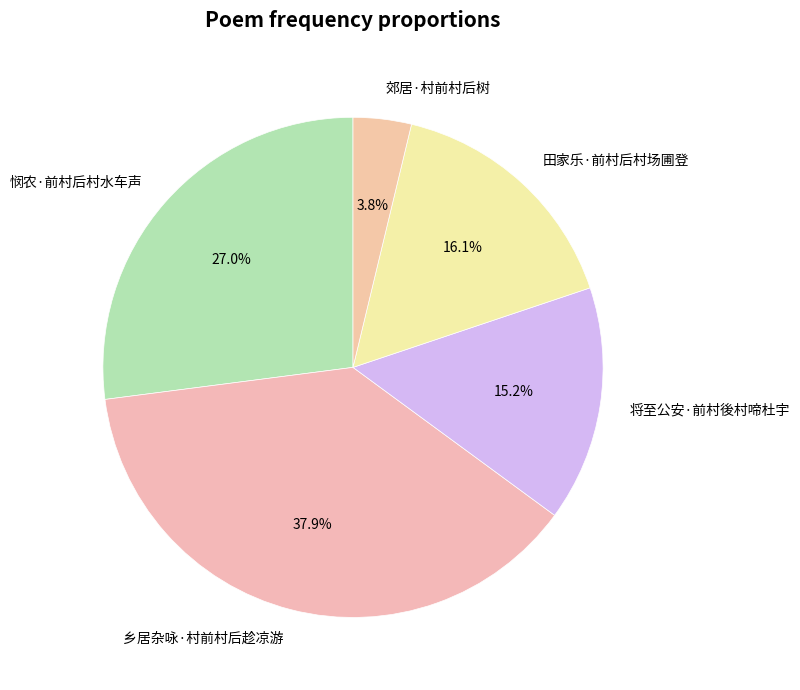

Does 将至公安·前村後村啼杜宇 account for over 50% of the chart?

No